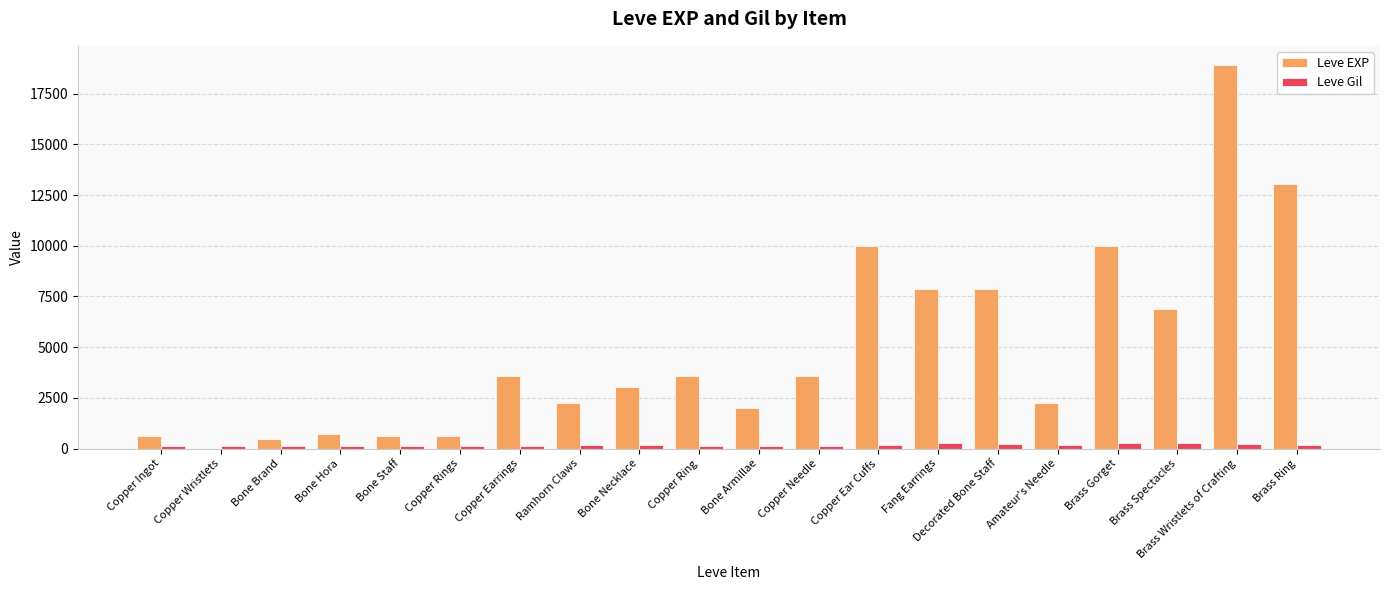

What is the sum of all Leve Gil values?

3447